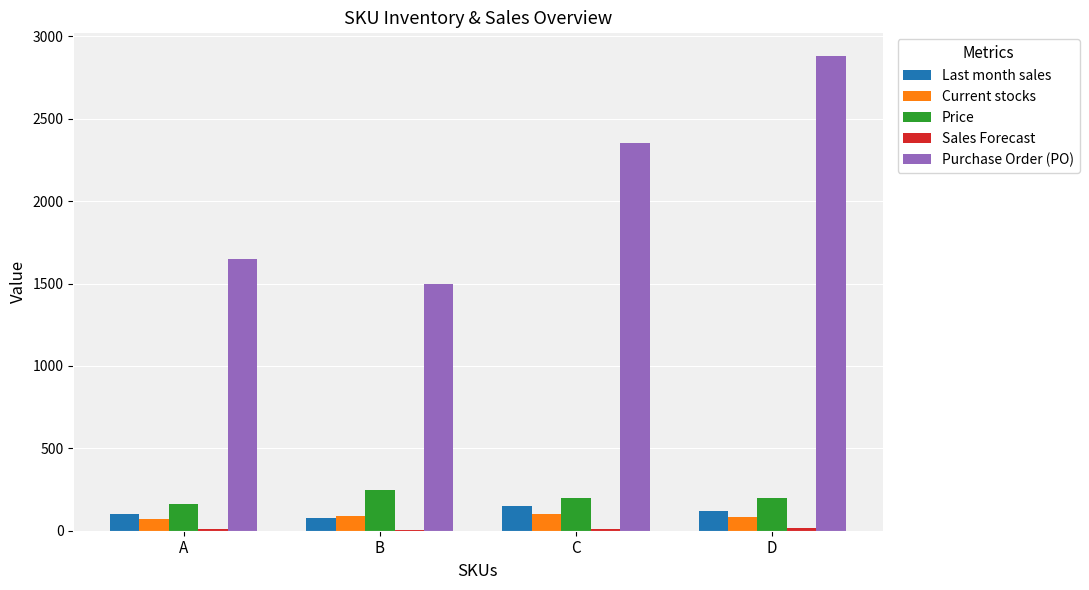

How many Last month sales values are between 100 and 150?

3